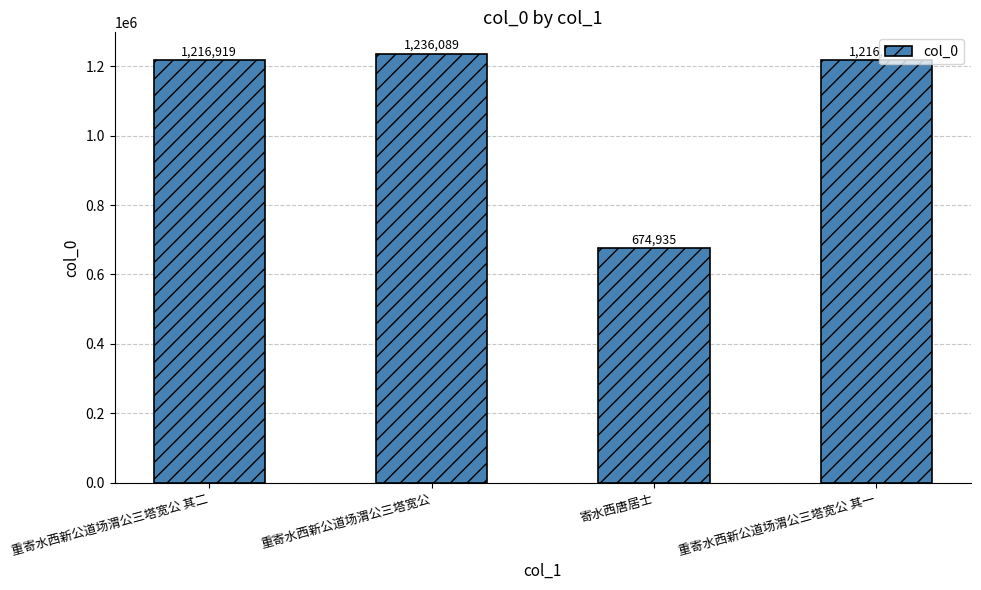

Rank the categories by value from highest to lowest.

重寄水西新公道场渭公三塔宽公, 重寄水西新公道场渭公三塔宽公 其二, 重寄水西新公道场渭公三塔宽公 其一, 寄水西唐居士